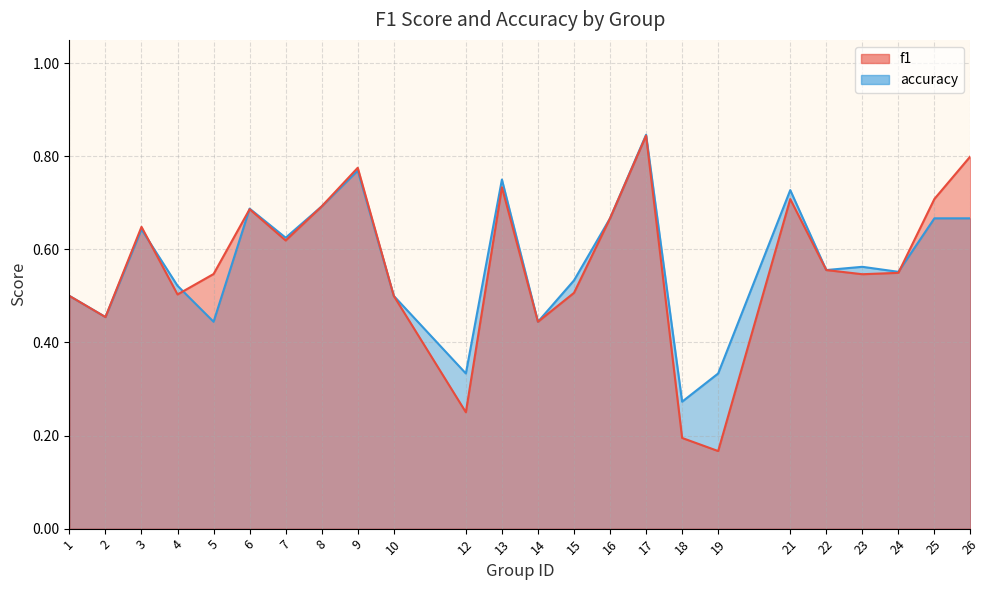

What is the minimum value for f1?

0.2